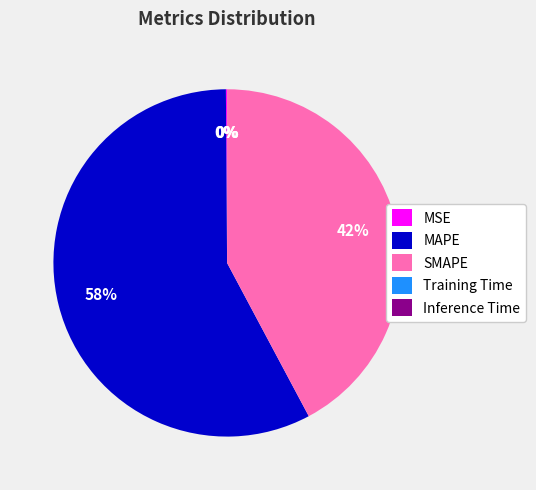

To the nearest percent, what is the average slice percentage?

20%